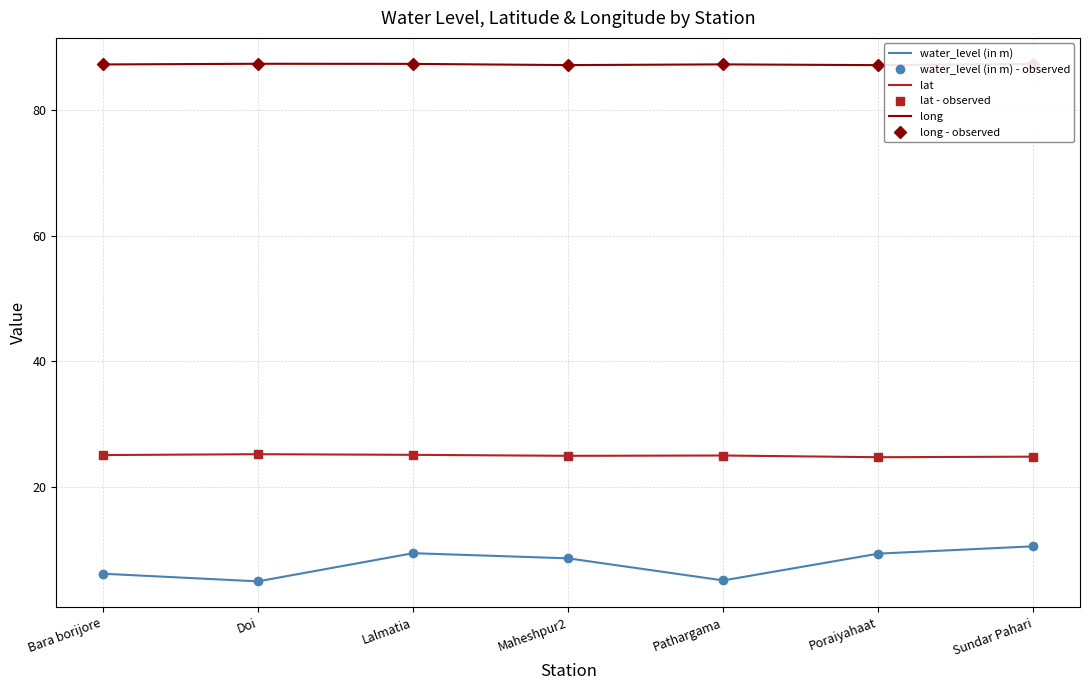

Between Poraiyahaat and Maheshpur2, which is larger?

Poraiyahaat